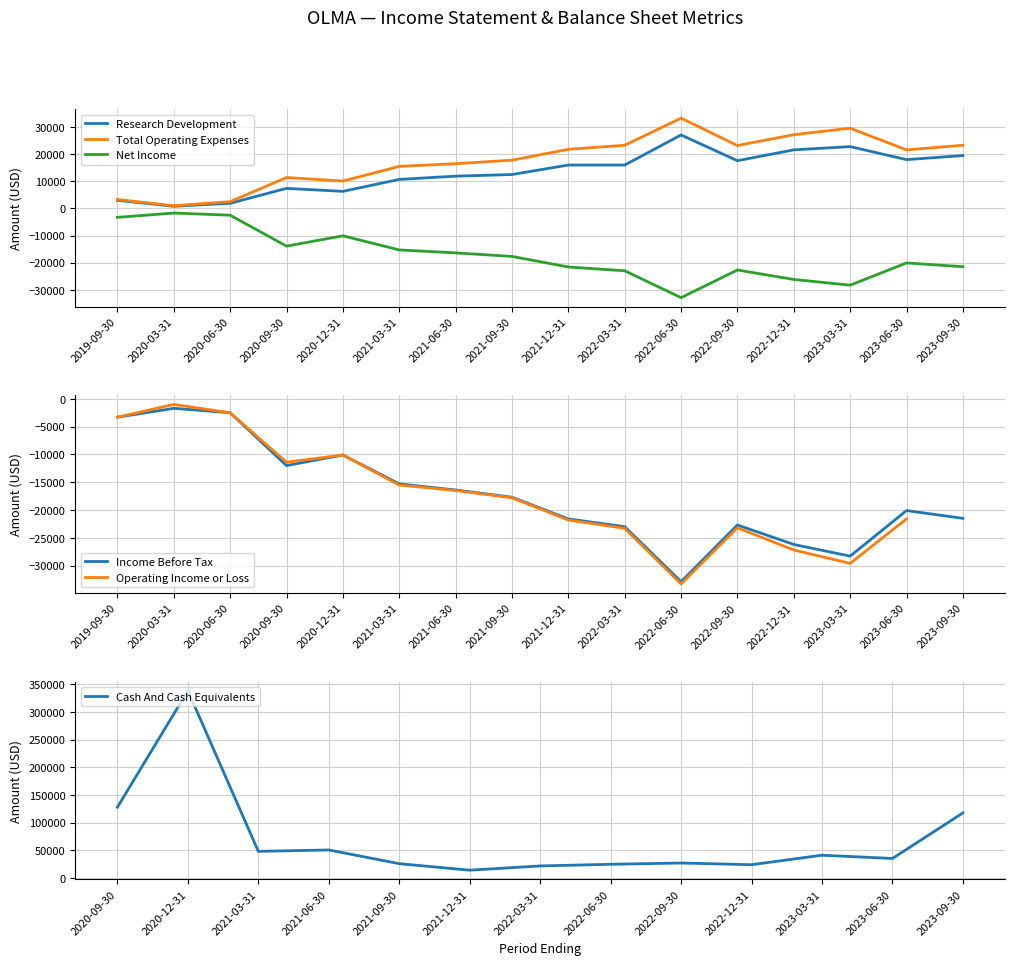

In Net Income, how many points are lower than both neighbors (excluding endpoints)?

3